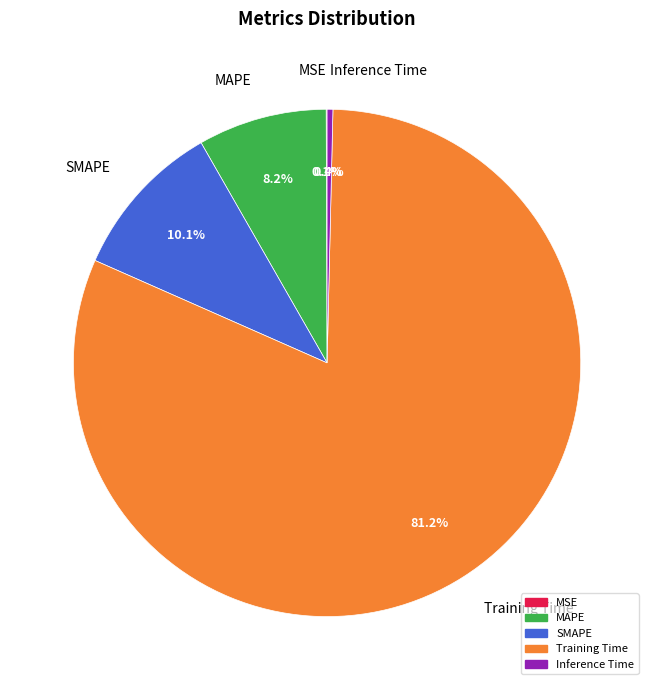

Combined, what portion of the pie is Inference Time and SMAPE?

10.5%